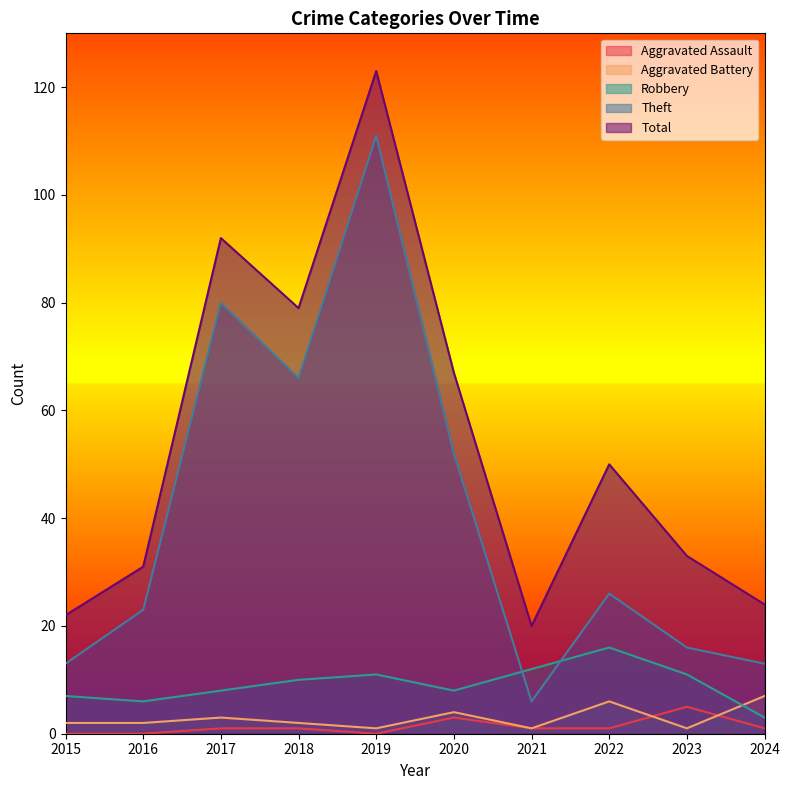

Does the chart have visible grid lines?

No